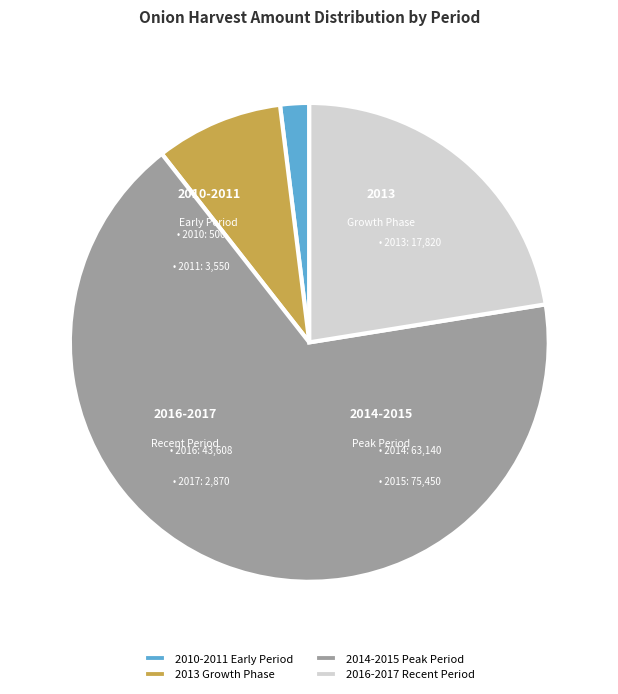

Rank the categories by value from lowest to highest.

2010-2011 Early Period, 2013 Growth Phase, 2016-2017 Recent Period, 2014-2015 Peak Period